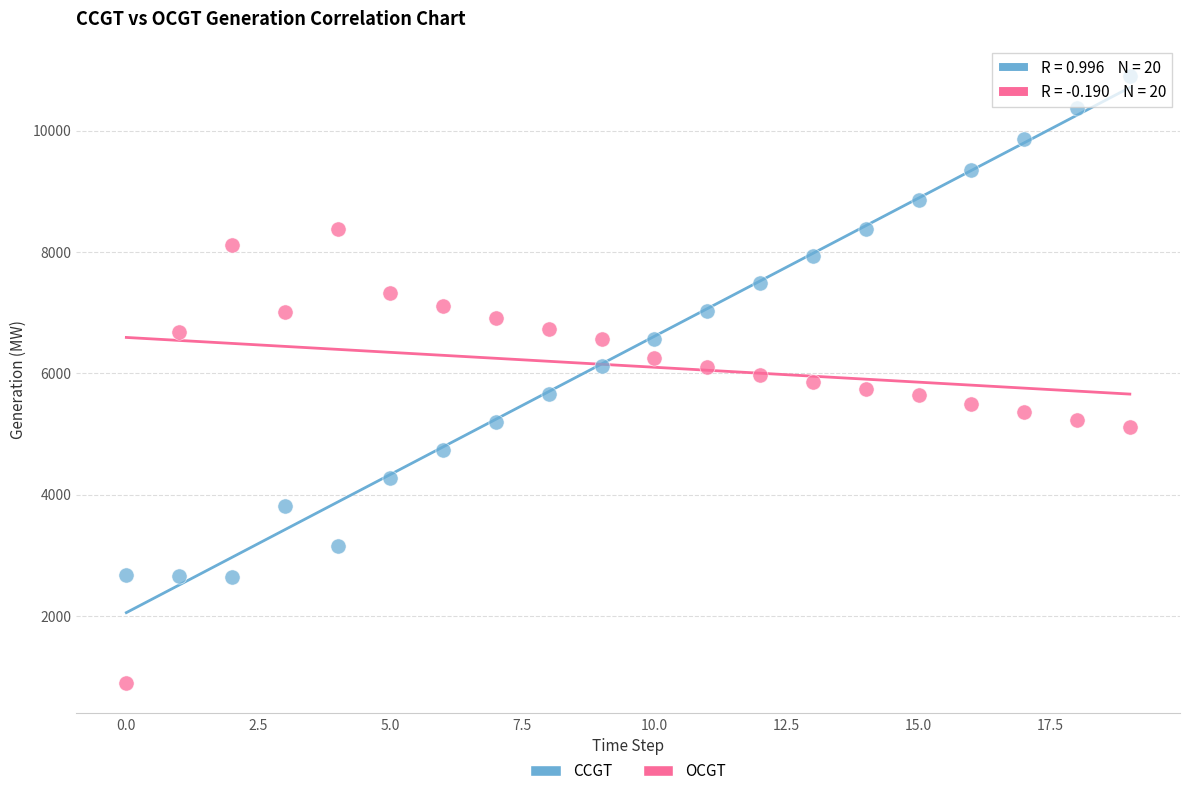

Which series reaches the minimum Y coordinate?

OCGT